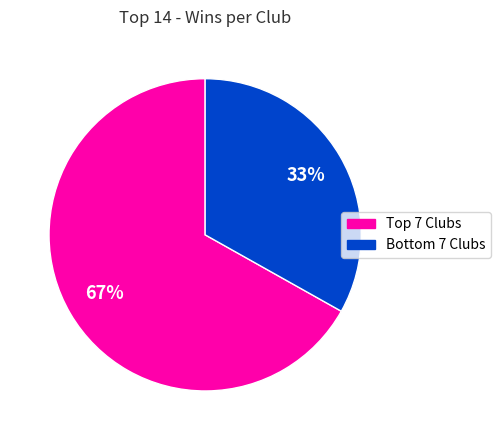

To the nearest percent, what is the average slice percentage?

50%